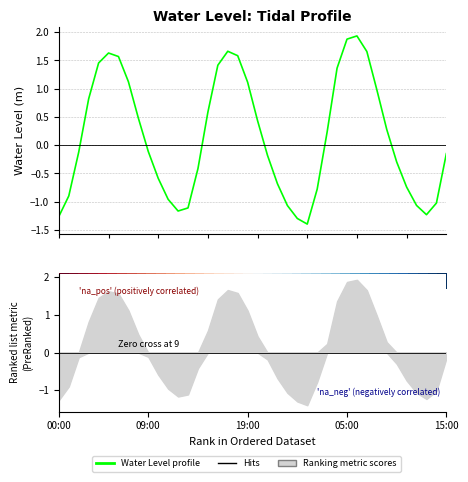

What is the change in value from 20 to 35?

-0.3